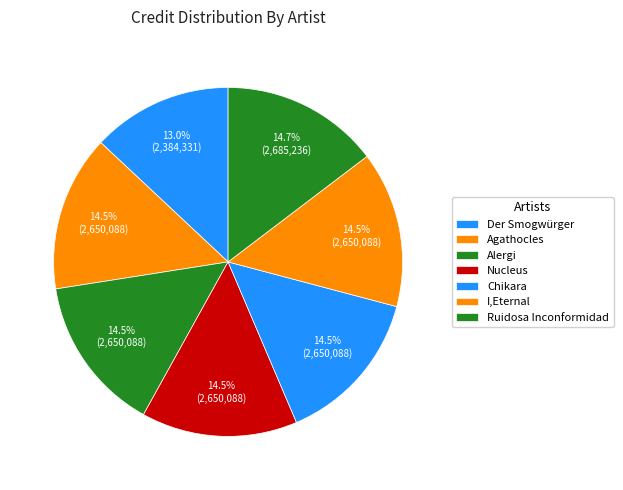

Count the number of slices in the pie.

7